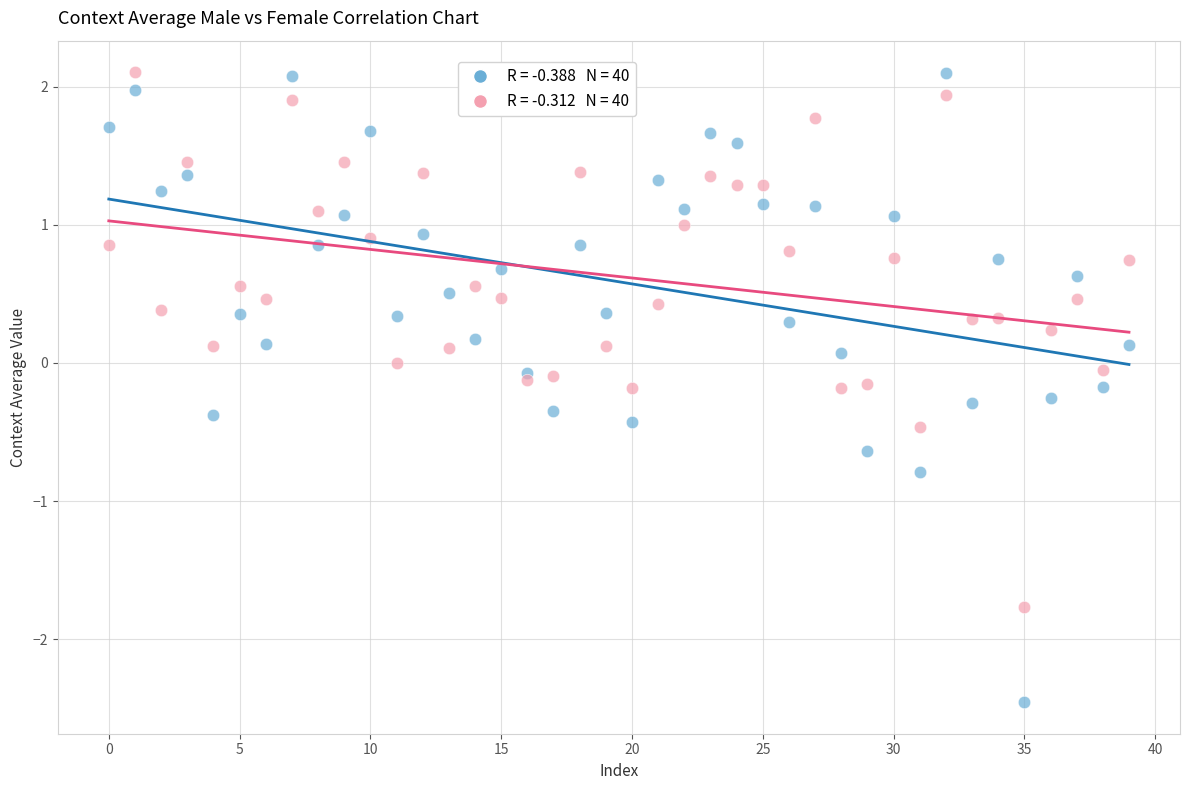

Across all data points, what is the range of Y values (max minus min)?

4.6